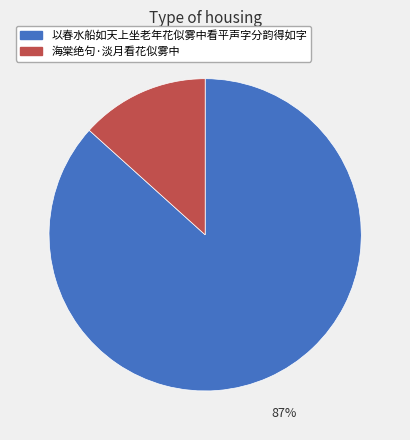

Does any single category account for the majority?

Yes